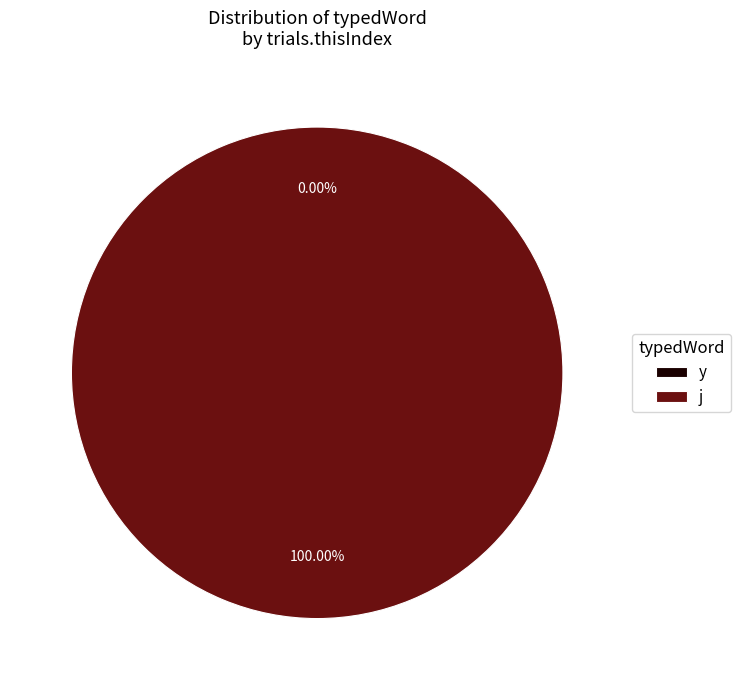

Combined, do y and j account for over 50%?

Yes